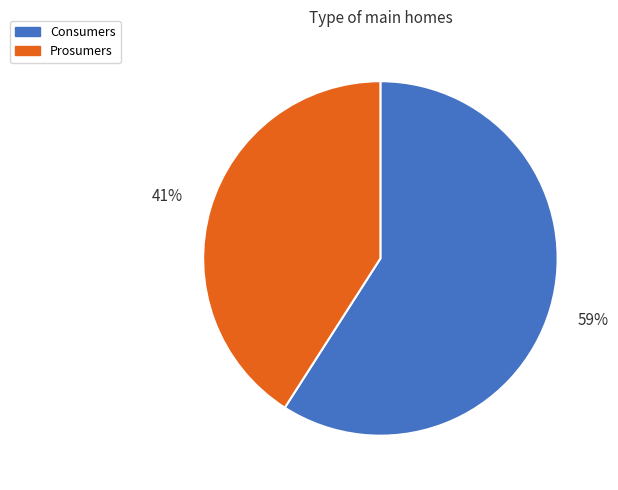

To the nearest percent, what portion does Consumers represent?

59%